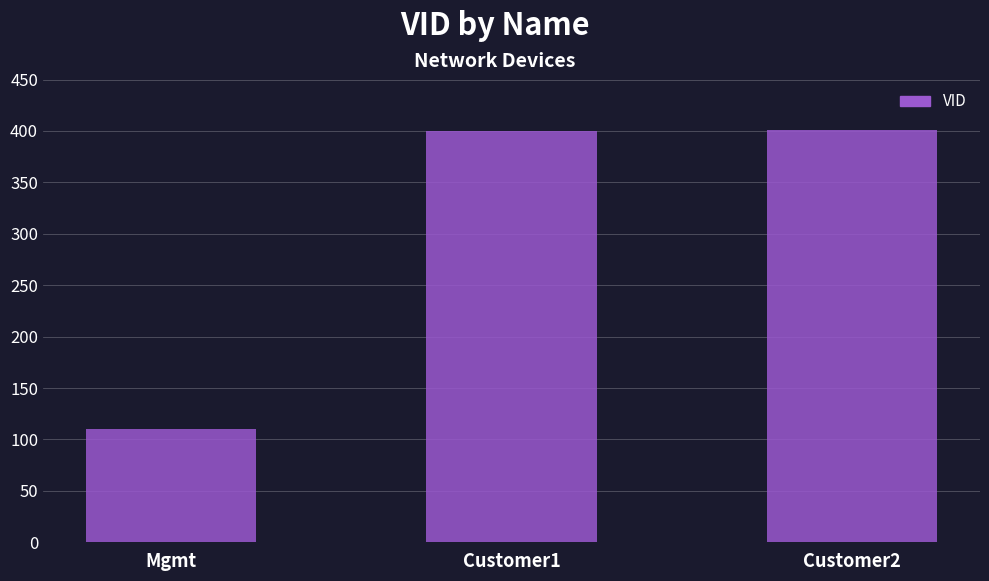

True or false: the data shows 163 at Mgmt.

False